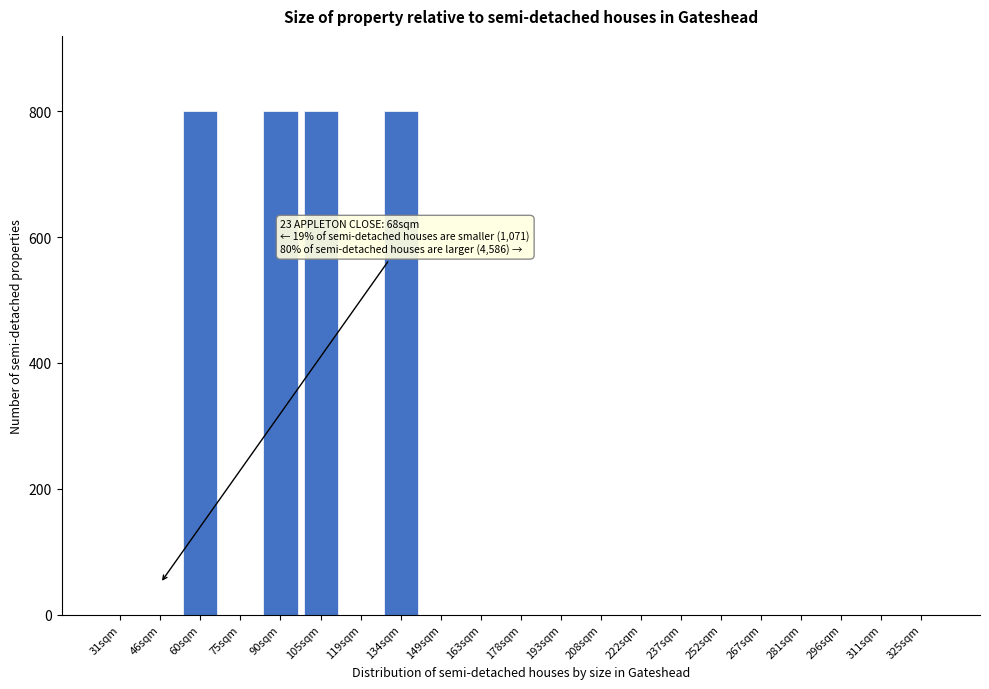

Reading right to left, transcribe all the data shown in this chart.

325sqm=0	311sqm=0	296sqm=0	281sqm=0	267sqm=0	252sqm=0	237sqm=0	222sqm=0	208sqm=0	193sqm=0	178sqm=0	163sqm=0	149sqm=0	134sqm=800	119sqm=0	105sqm=800	90sqm=800	75sqm=0	60sqm=800	46sqm=0	31sqm=0